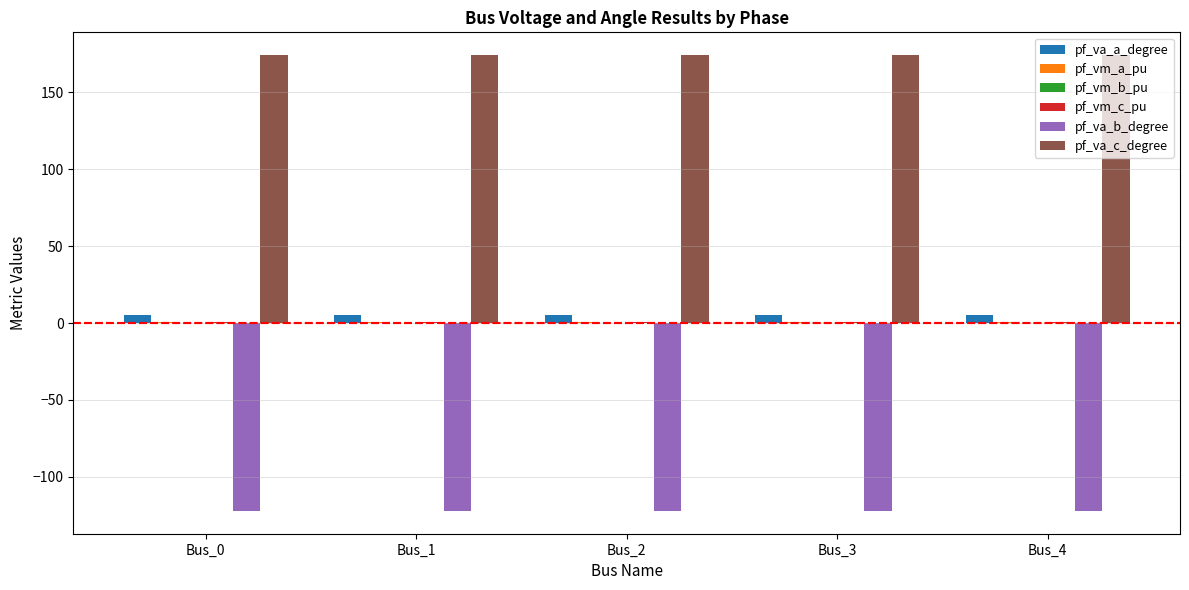

The pf_va_c_degree series shows 174.2 at Bus_4. True or false?

True